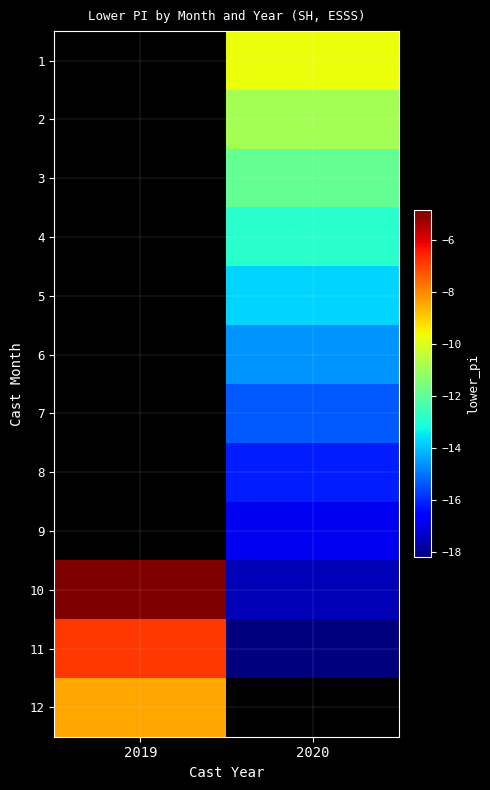

How many values in the 2 series are below -10?

1